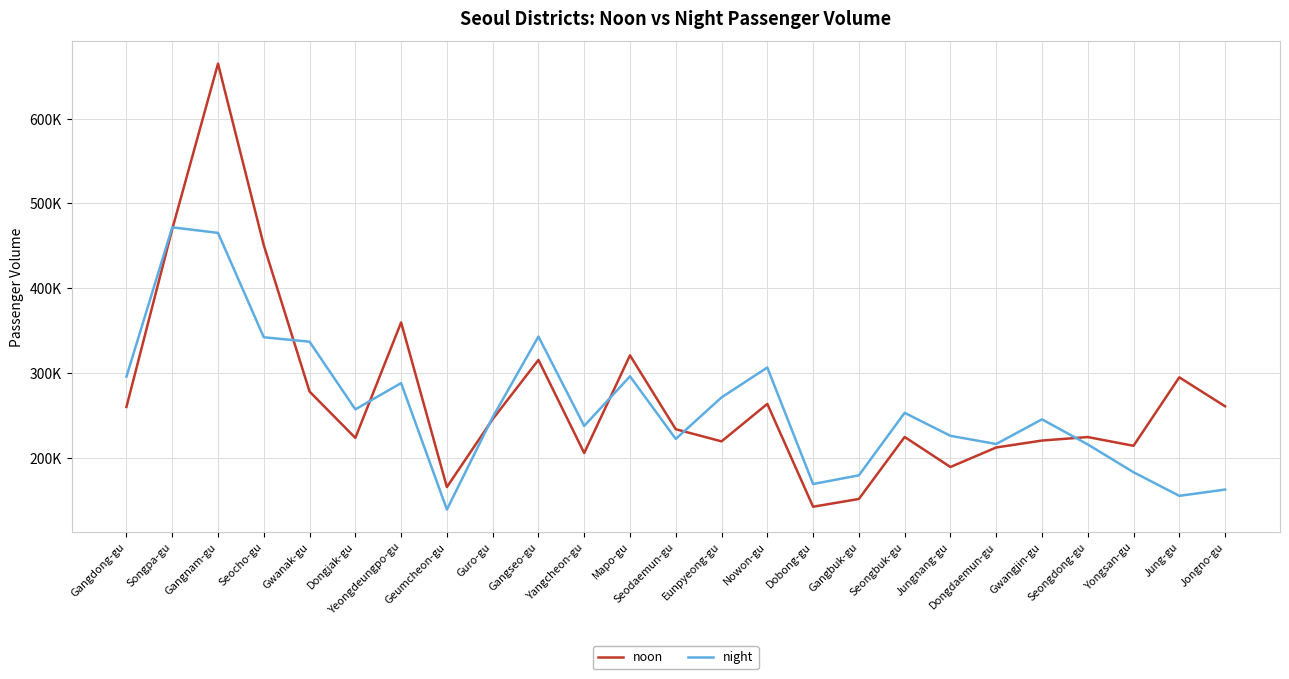

Reading left to right, what are all the values shown in this chart?

noon: 260046.0	469660.4	664934.5	450708.8	278161.5	223512.4	359691.3	165505.5	245558.0	315460.7	205671.1	320858.9	233732.4	219420.6	263608.3	142342.9	151471.6	224584.2	189196.0	212205.7	220378.3	224501.5	214198.7	294966.9	260807.4
night: 295823.7	471872.3	465326.9	342209.4	336942.1	257178.4	288125.1	139008.3	247917.4	343064.2	237640.7	296109.0	222290.1	271271.6	306541.5	169133.8	179337.6	253082.8	225969.5	216309.5	245415.3	215813.1	183020.0	155151.7	162577.5